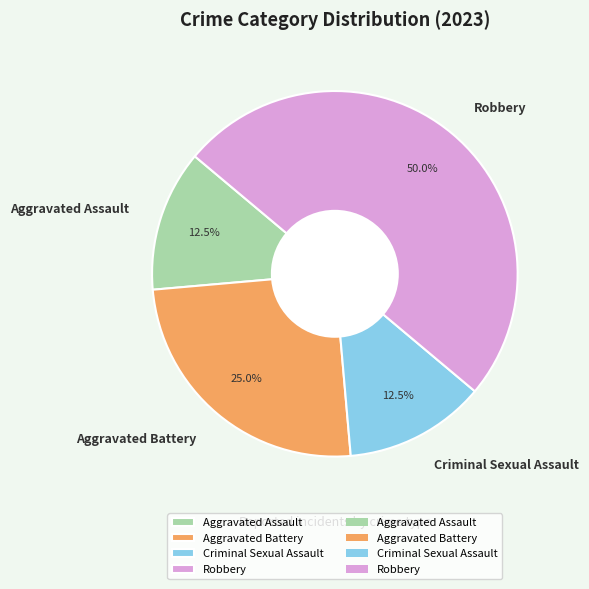

Count the number of slices in the pie.

4